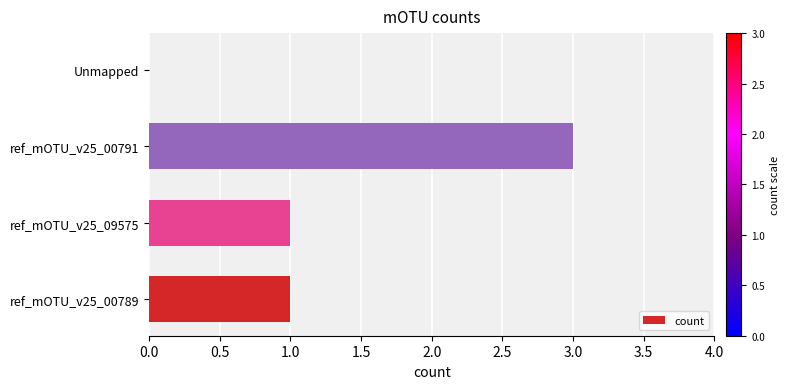

Approximately how many times larger is the value at ref_mOTU_v25_00791 compared to ref_mOTU_v25_09575?

3.0